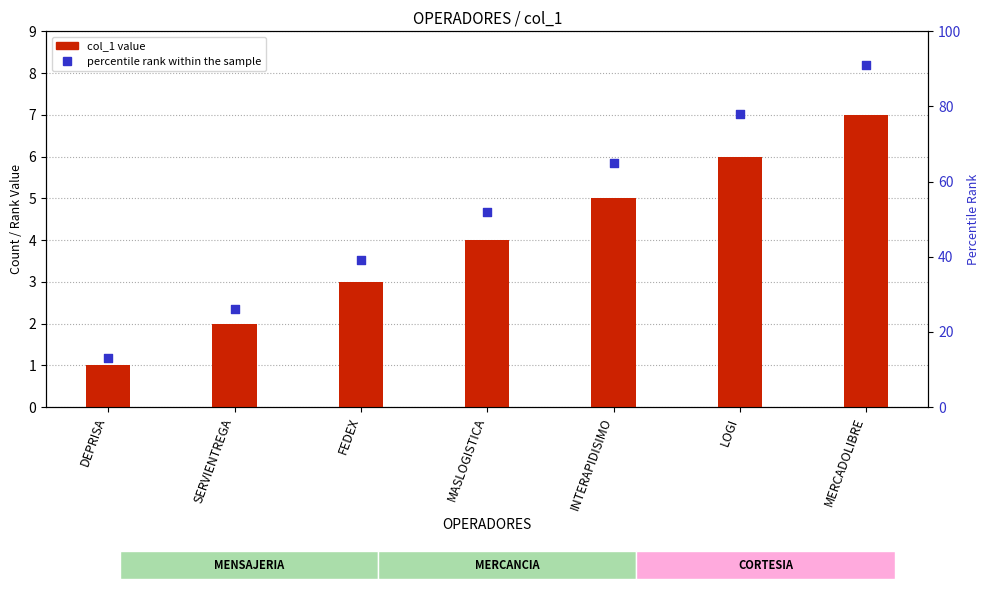

Is the value of percentile rank within the sample at LOGI greater than the value of col_1 (rank) at LOGI?

Yes